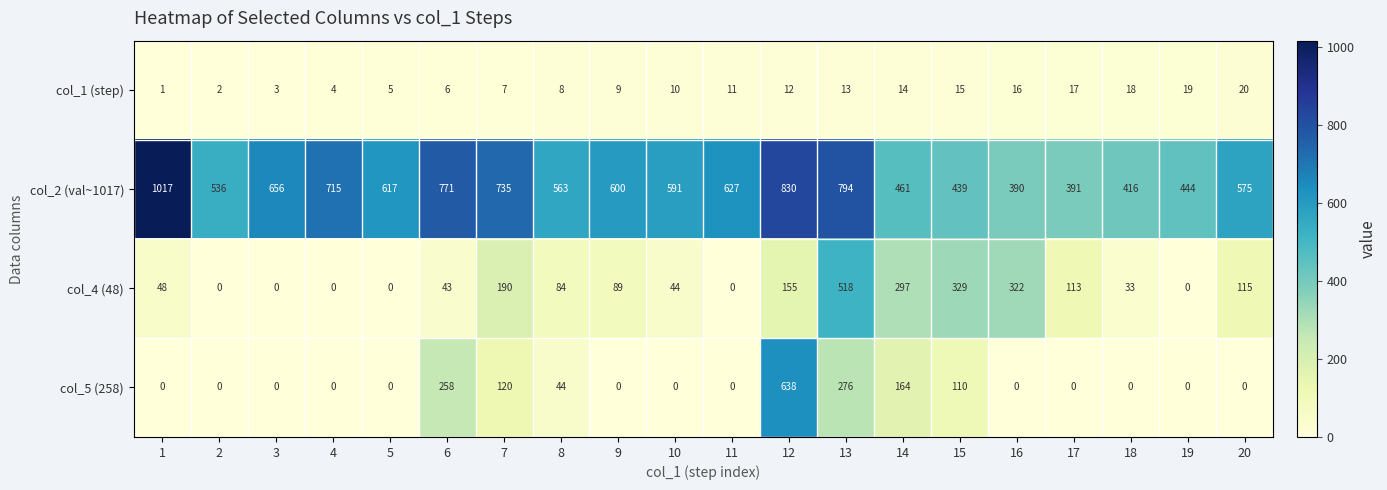

What is the sum of the col_1 (step) values at 12 and 3?

15